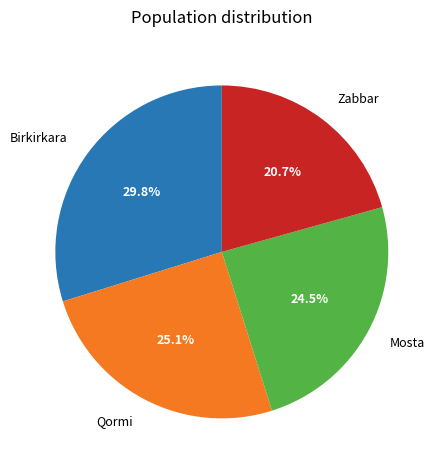

What percentage is NOT represented by Qormi?

74.9%